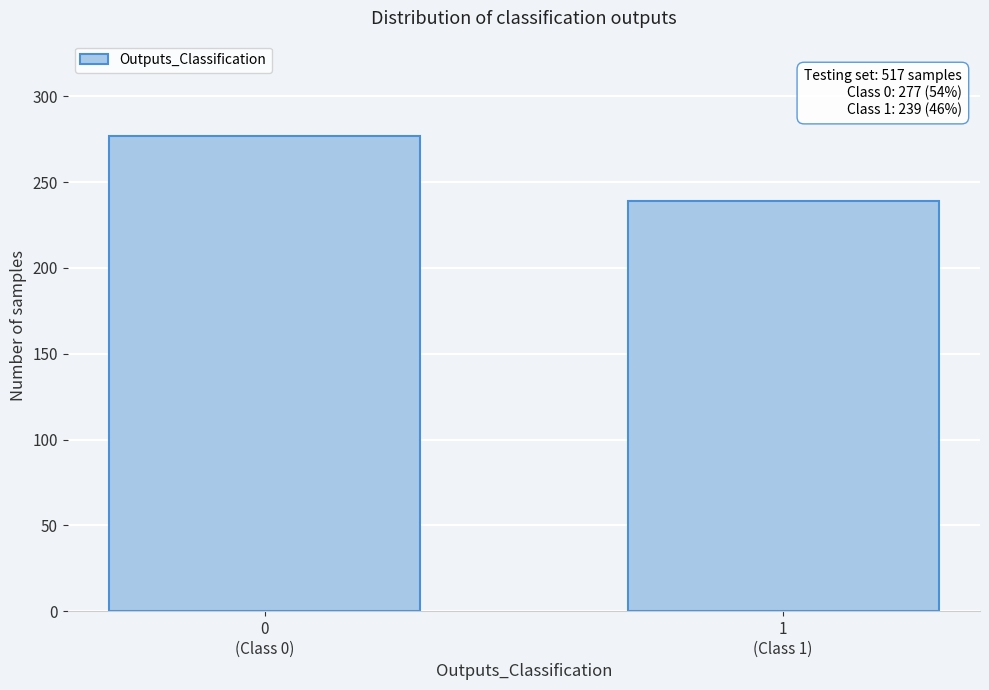

Reading right to left, extract all data points from this chart.

239	277